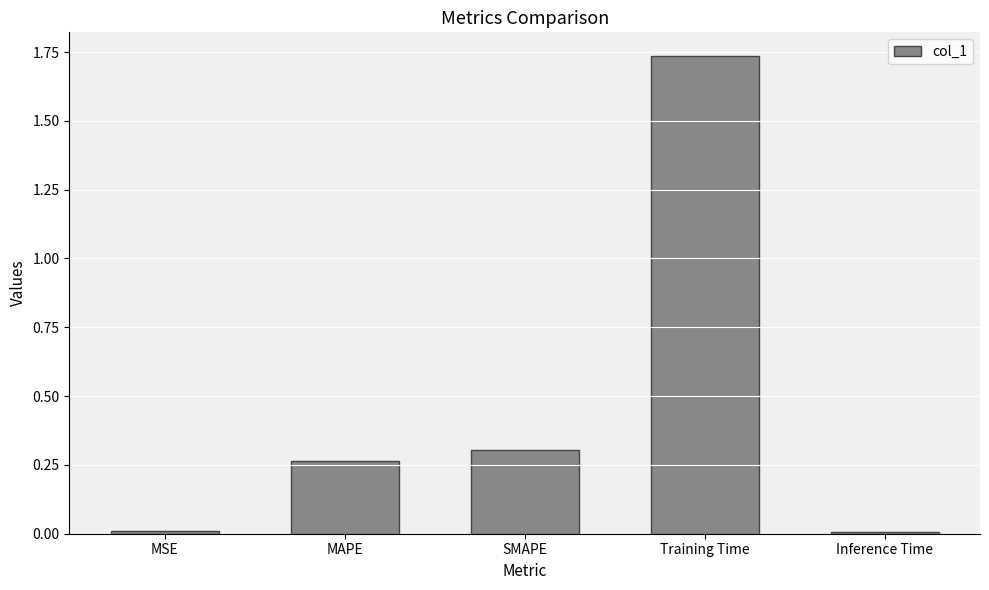

True or false: the data shows 0.4 at Training Time.

False